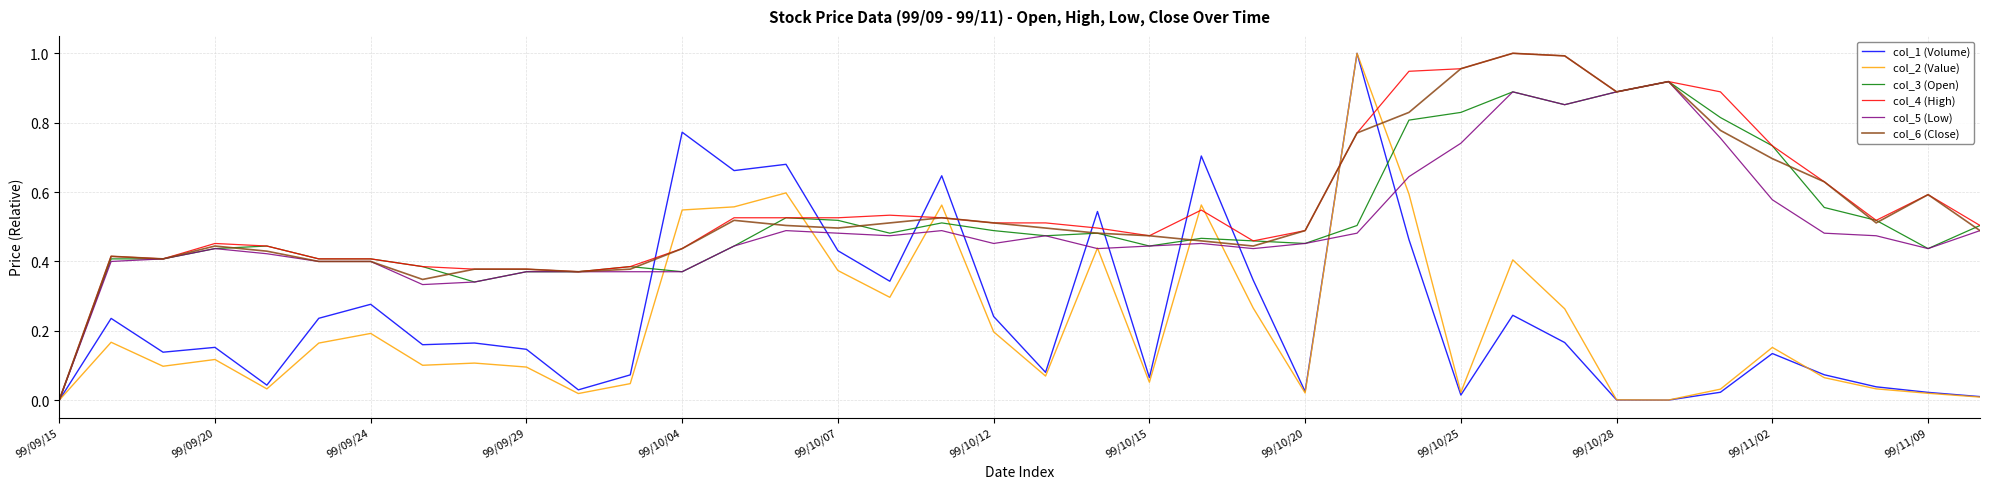

At which label does col_3 (Open) reach its minimum?

99/09/15